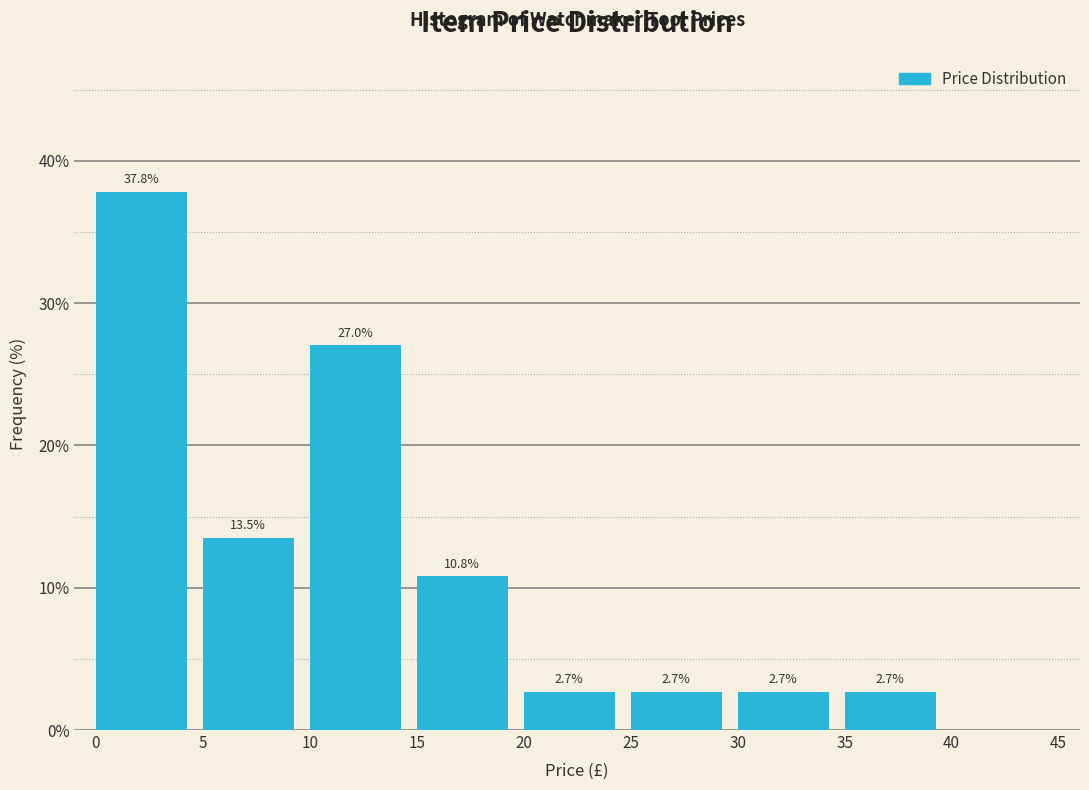

Which range on the x-axis has the tallest bar?

0 to 5